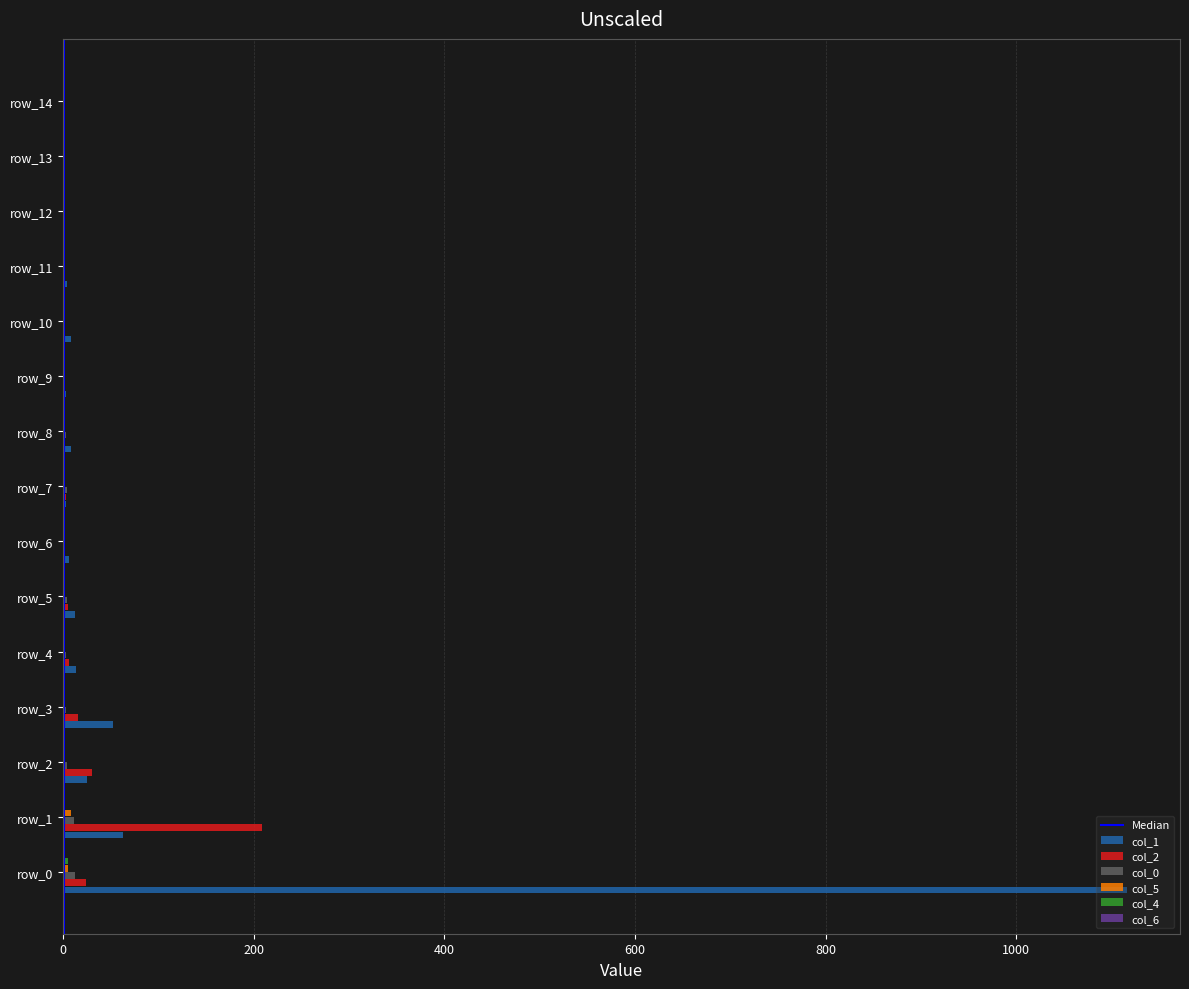

What is the greatest value displayed?

1116